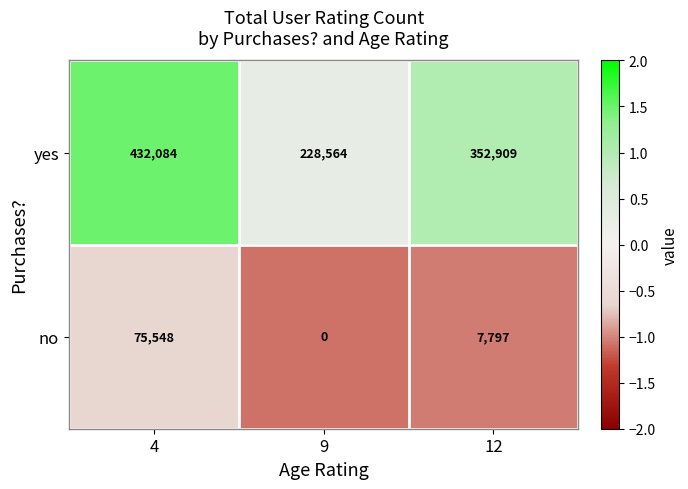

What is the average value of the yes series?

337852